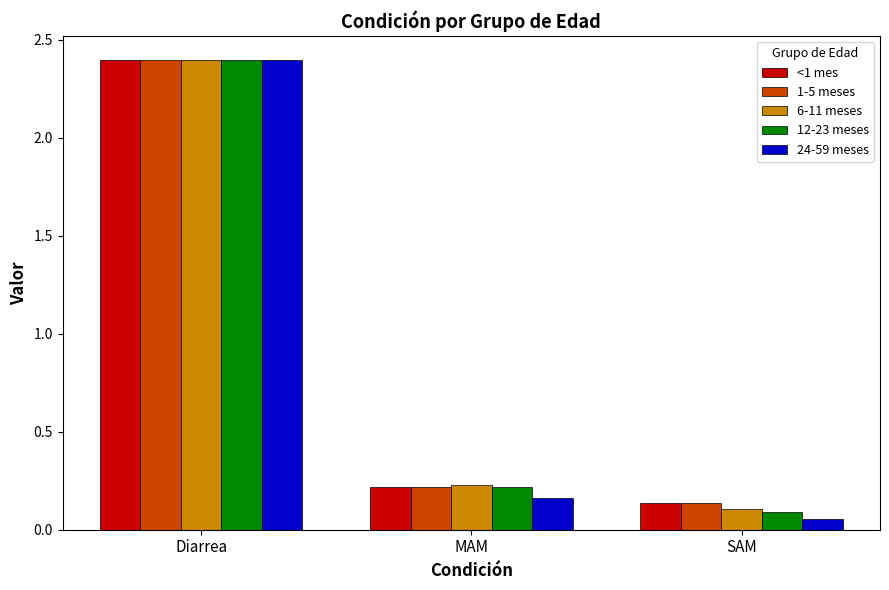

At which label is 1-5 meses closest to 1?

MAM